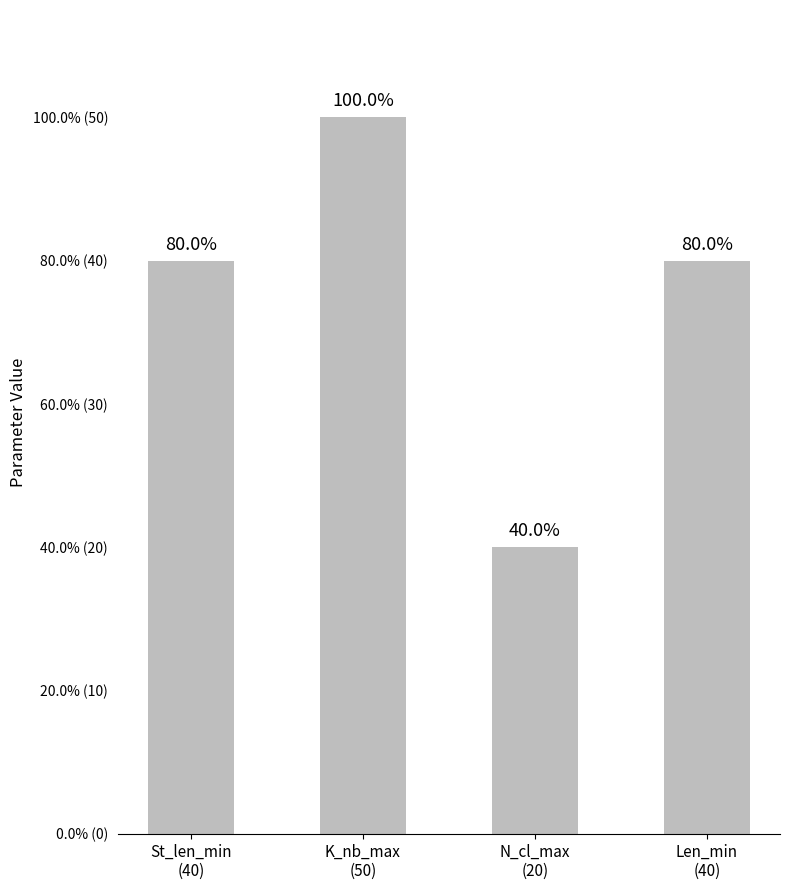

Between St_len_min
(40) and N_cl_max
(20), which is larger?

St_len_min
(40)